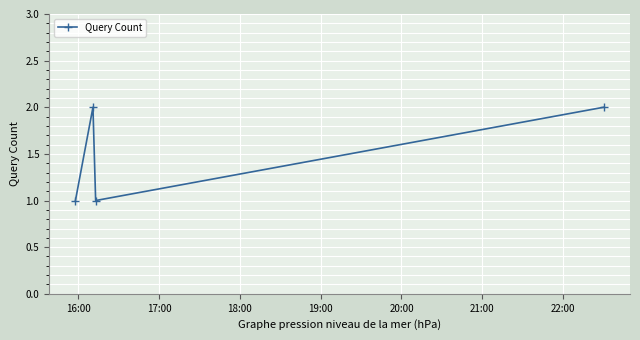

What is the average value?

2